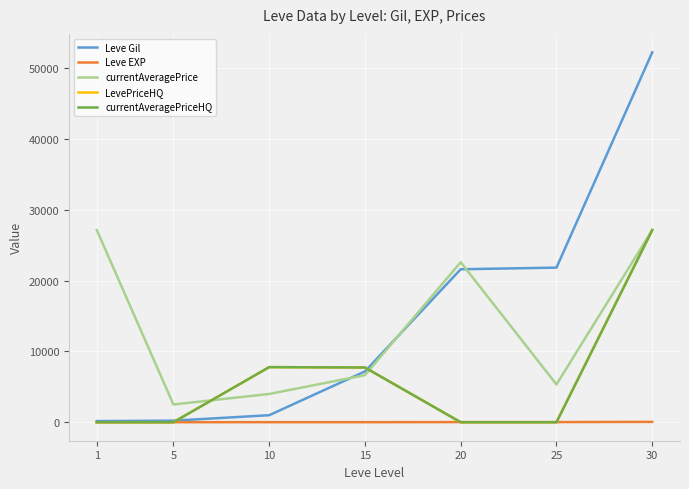

Reading left to right, list all the values displayed in this chart.

Leve Gil: 160.0	220.0	990.0	7170.0	21600.0	21830.0	52220.0
Leve EXP: 1.0	5.0	9.0	7.0	21.0	21.0	52.0
currentAveragePrice: 27128.0	2507.0	3991.8	6646.0	22590.3	5336.5	27125.2
LevePriceHQ: 0.0	0.0	7779.5	7728.3	0.0	0.0	27125.2
currentAveragePriceHQ: 0.0	0.0	7779.5	7728.3	0.0	0.0	27125.2